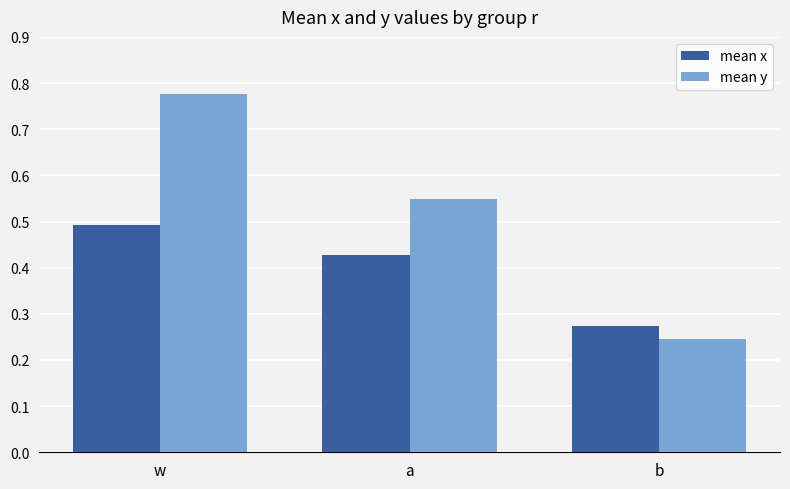

True or false: mean y has a value of 0.5 at a.

True